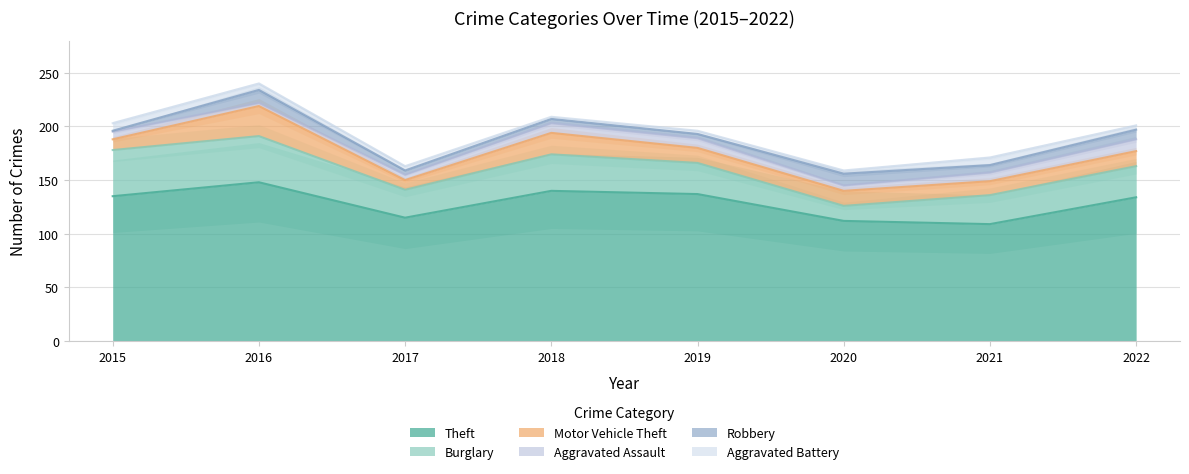

Where does the Robbery series first go above 7?

2016